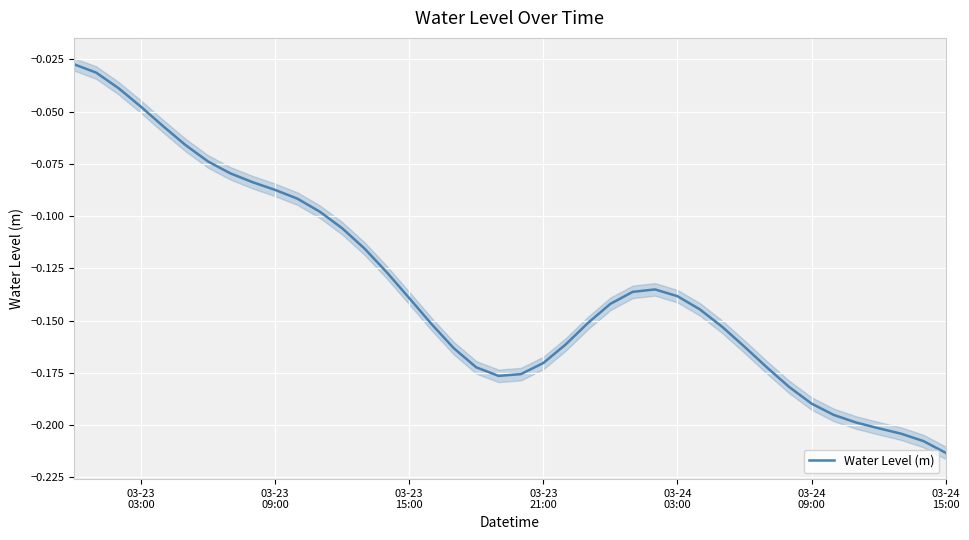

Reading left to right, extract all data points from this chart.

-0.0	-0.0	-0.0	-0.0	-0.1	-0.1	-0.1	-0.1	-0.1	-0.1	-0.1	-0.1	-0.1	-0.1	-0.1	-0.1	-0.2	-0.2	-0.2	-0.2	-0.2	-0.2	-0.2	-0.2	-0.1	-0.1	-0.1	-0.1	-0.1	-0.2	-0.2	-0.2	-0.2	-0.2	-0.2	-0.2	-0.2	-0.2	-0.2	-0.2